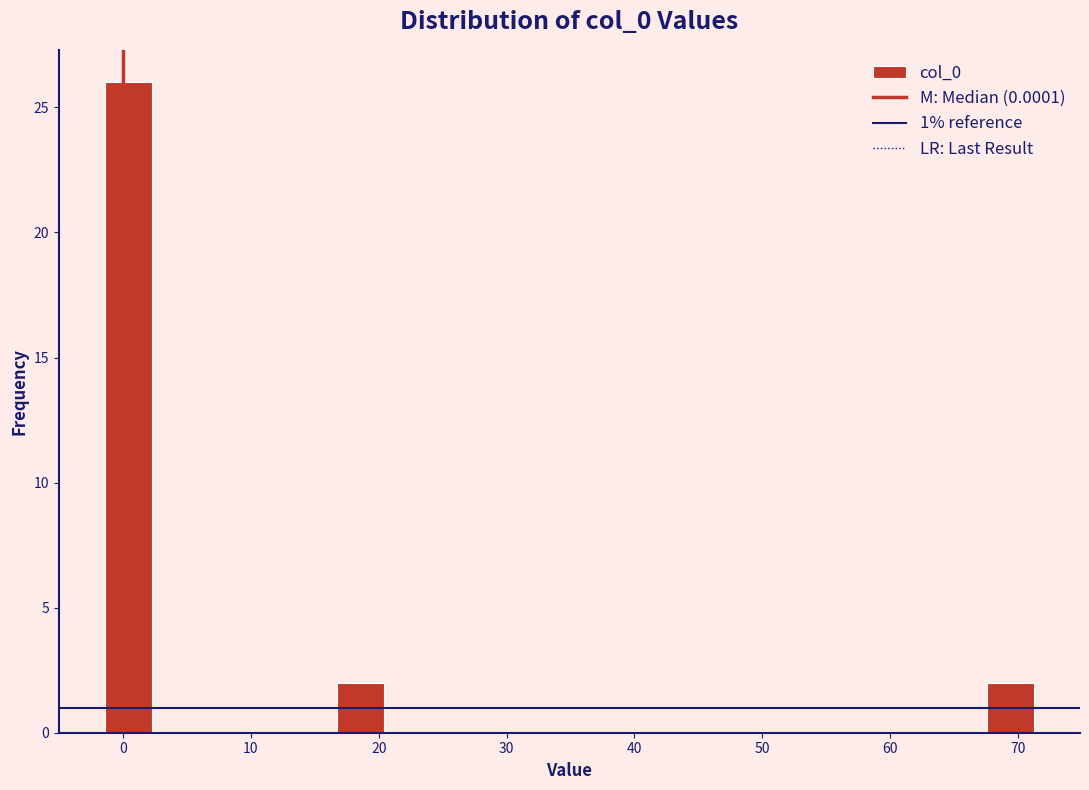

Read against the x-axis, roughly where is the centre of the tallest bar?

0